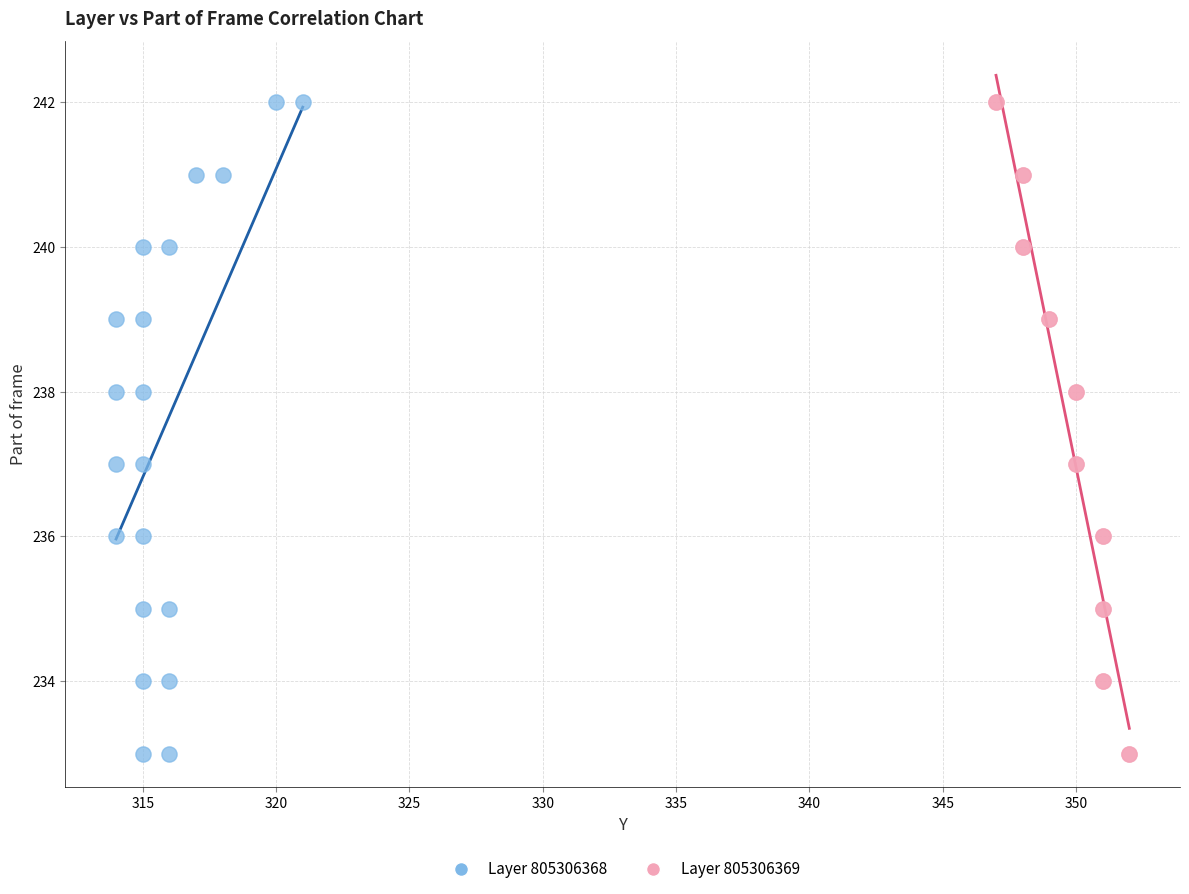

What are all the series names shown in the legend?

Layer 805306368, Layer 805306369